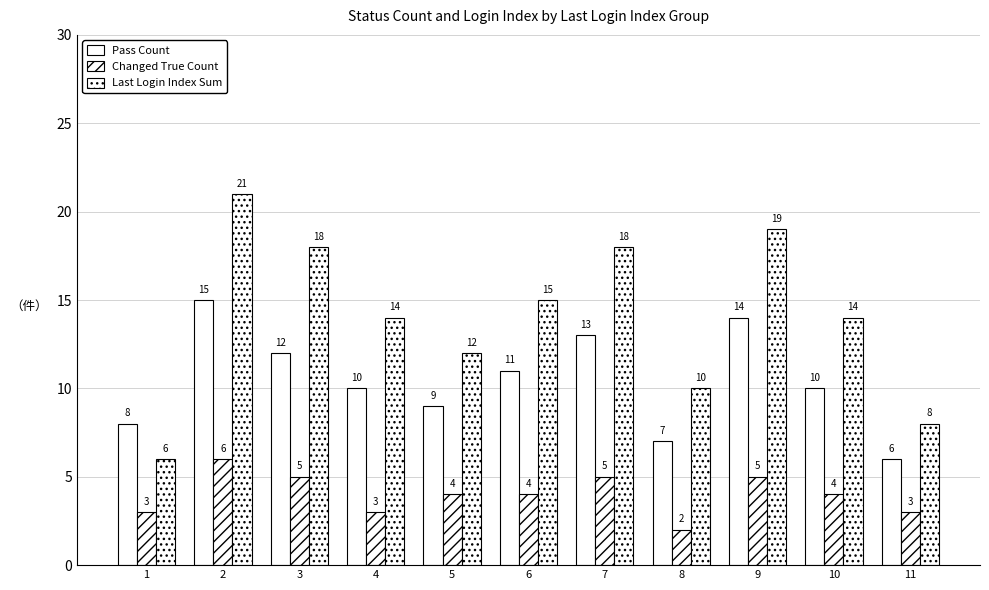

True or false: Pass Count has a value of 18 at 9.

False